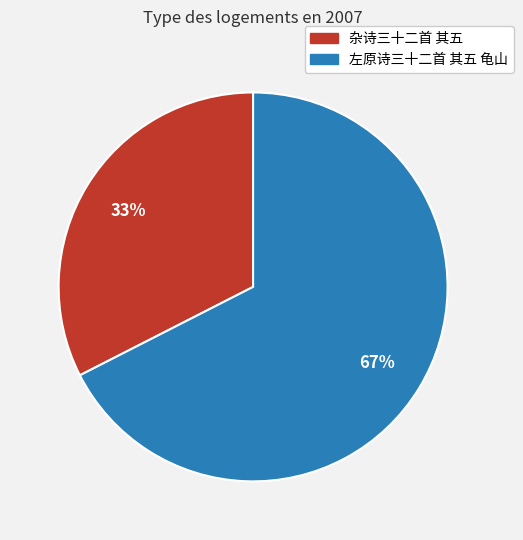

Do 杂诗三十二首 其五 and 左原诗三十二首 其五 龟山 together represent more than half of the pie?

Yes